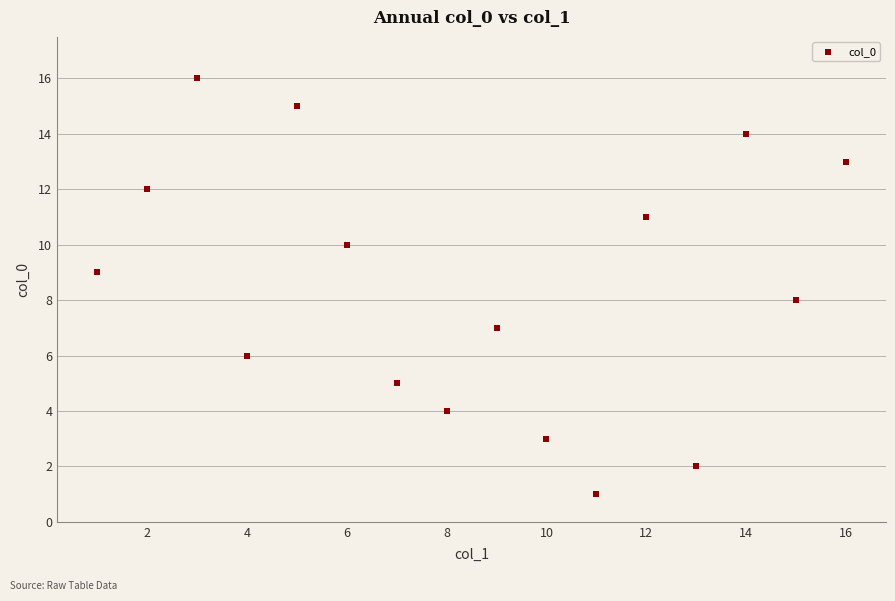

What is the range of X values (max minus min)?

15